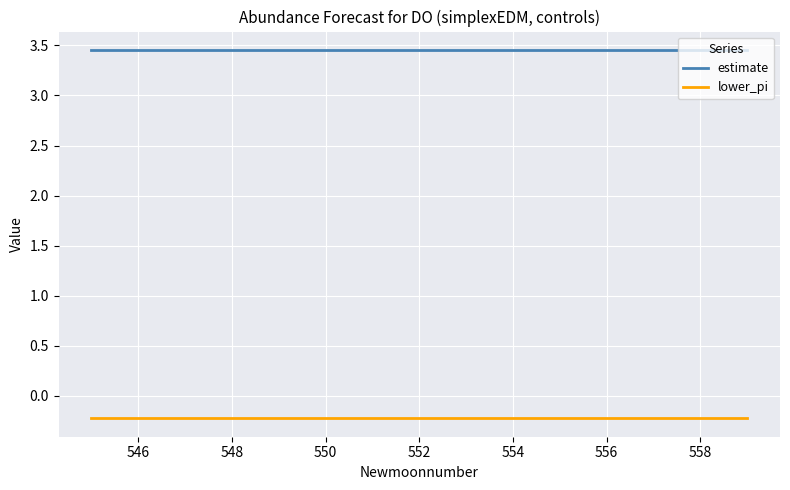

List the series in order of their overall mean, highest first.

estimate, lower_pi